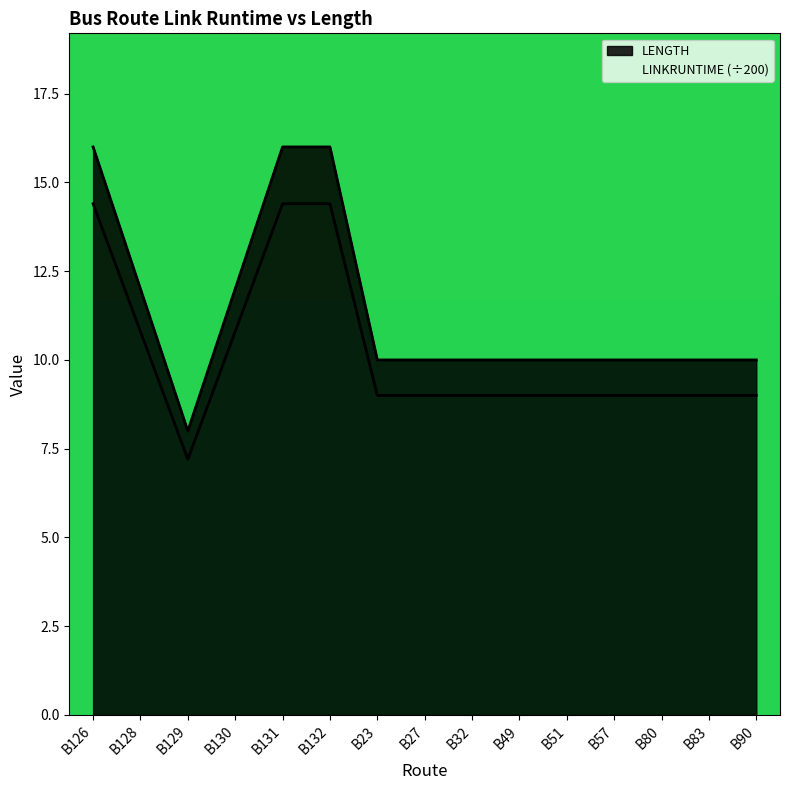

True or false: LENGTH and LINKRUNTIME intersect in this chart.

False